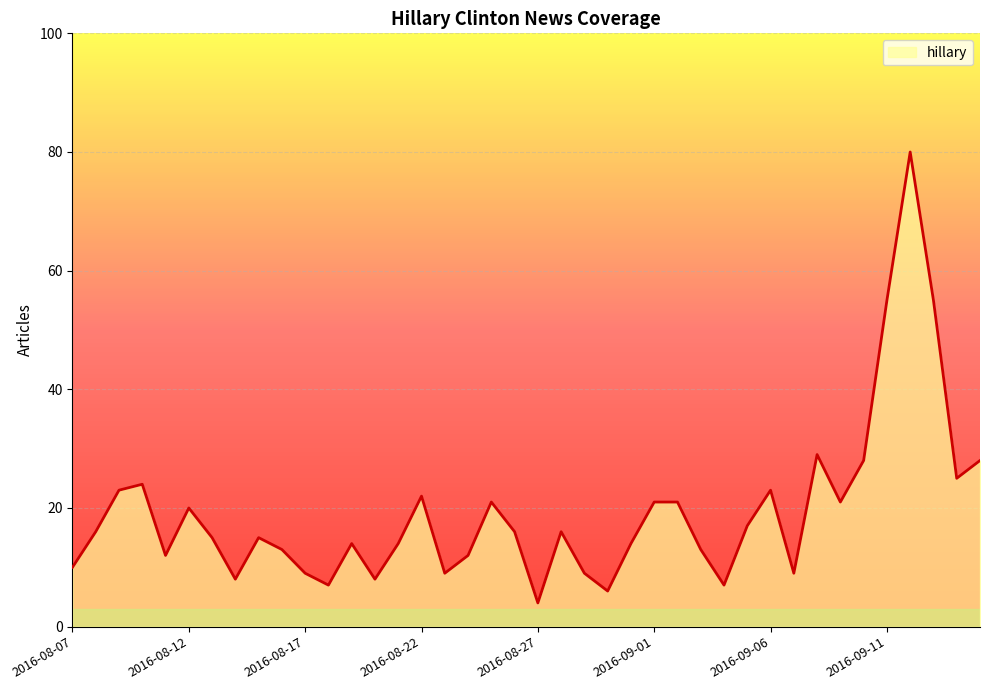

What is the greatest value displayed?

80